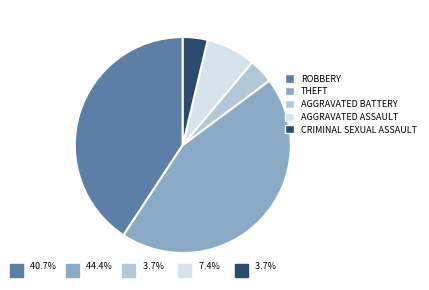

To the nearest percent, what portion does Theft represent?

44%